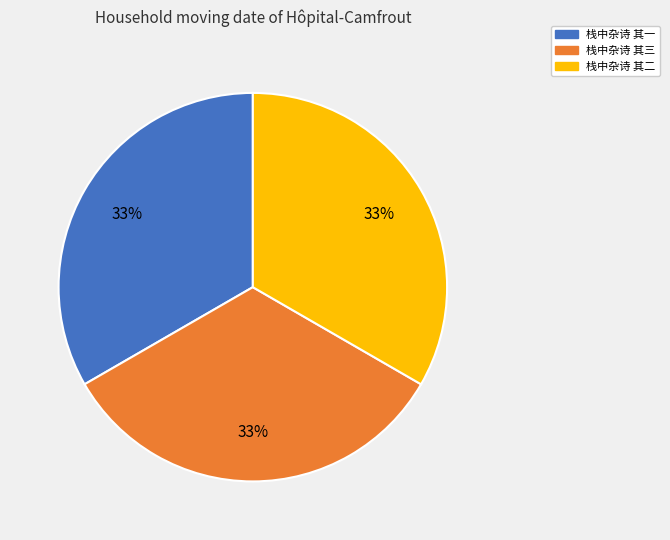

To the nearest percent, what percentage of the pie is 栈中杂诗 其三?

33%